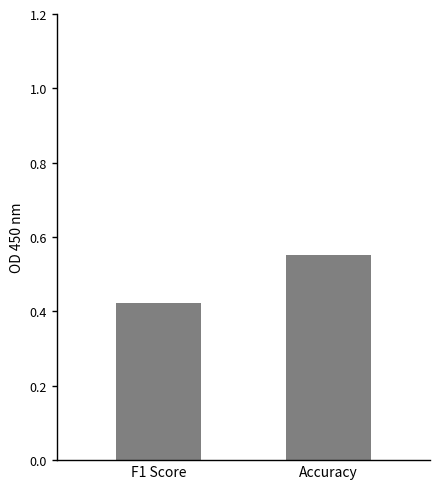

Is it true that the value at F1 Score is 0.2?

False